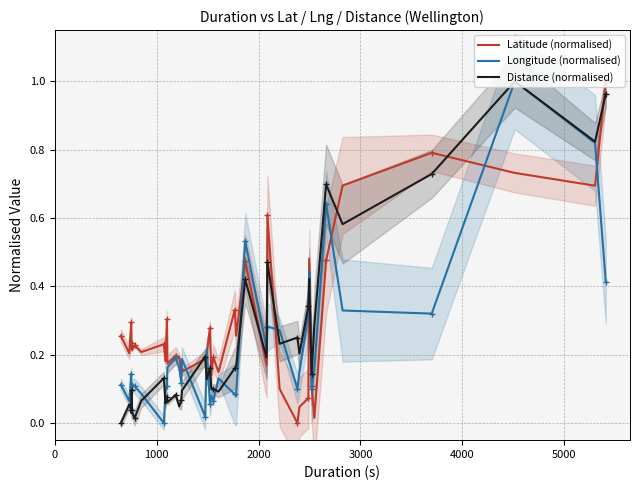

What is the maximum value for Longitude (normalised)?

1.0